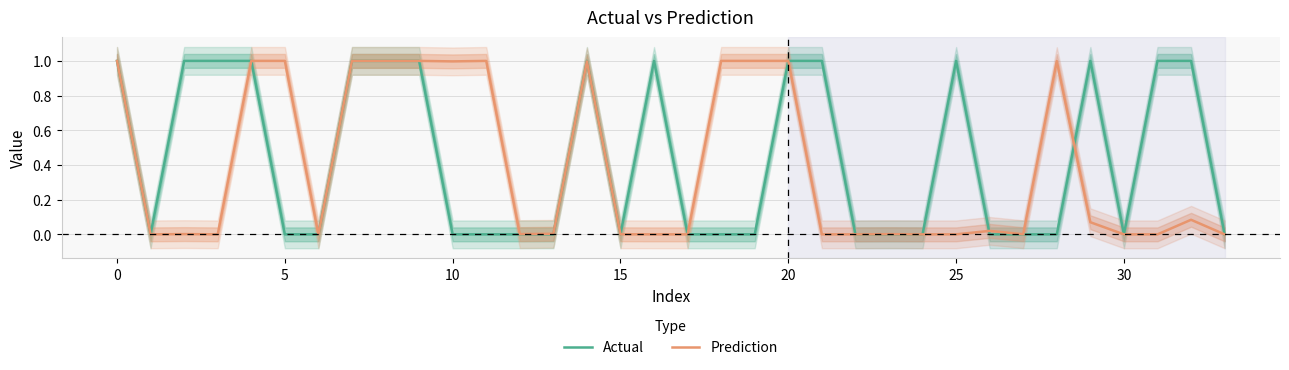

How many values in the Actual series exceed 0?

15